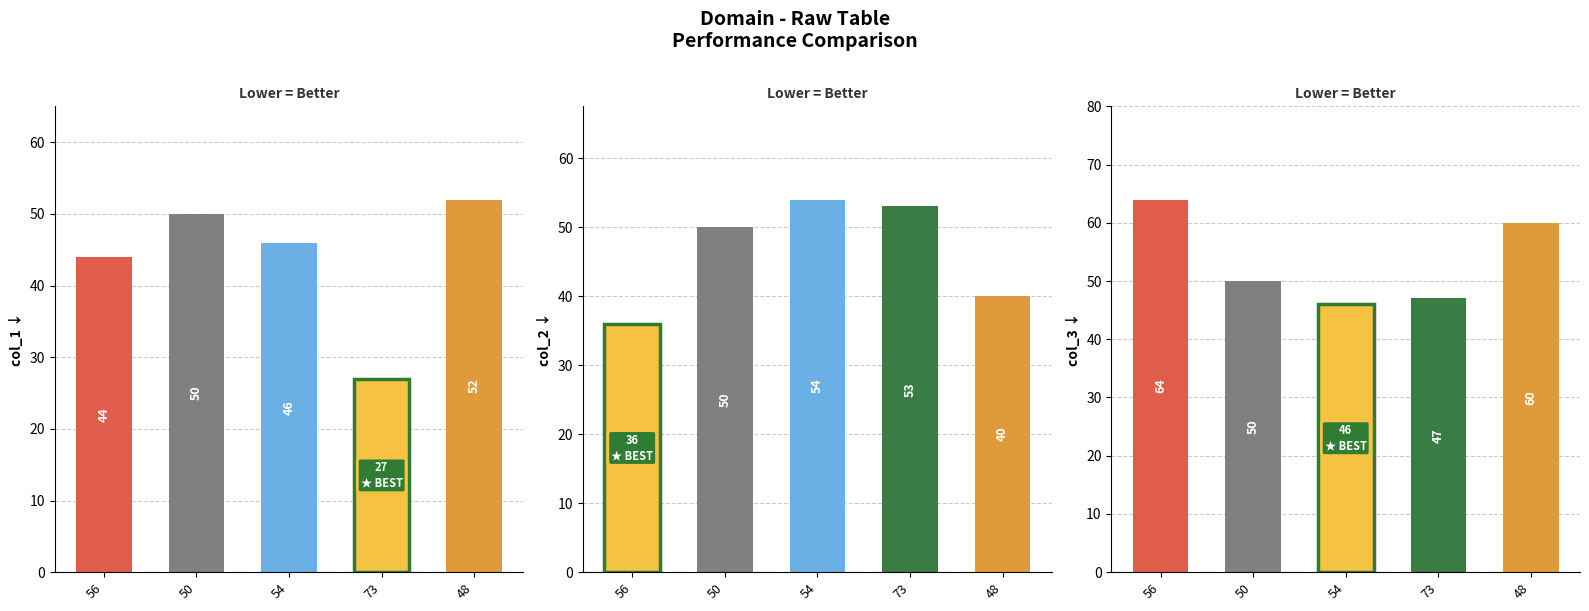

Reading left to right, transcribe all the data shown in this chart.

col_1: 44	50	46	27	52
col_2: 36	50	54	53	40
col_3: 64	50	46	47	60